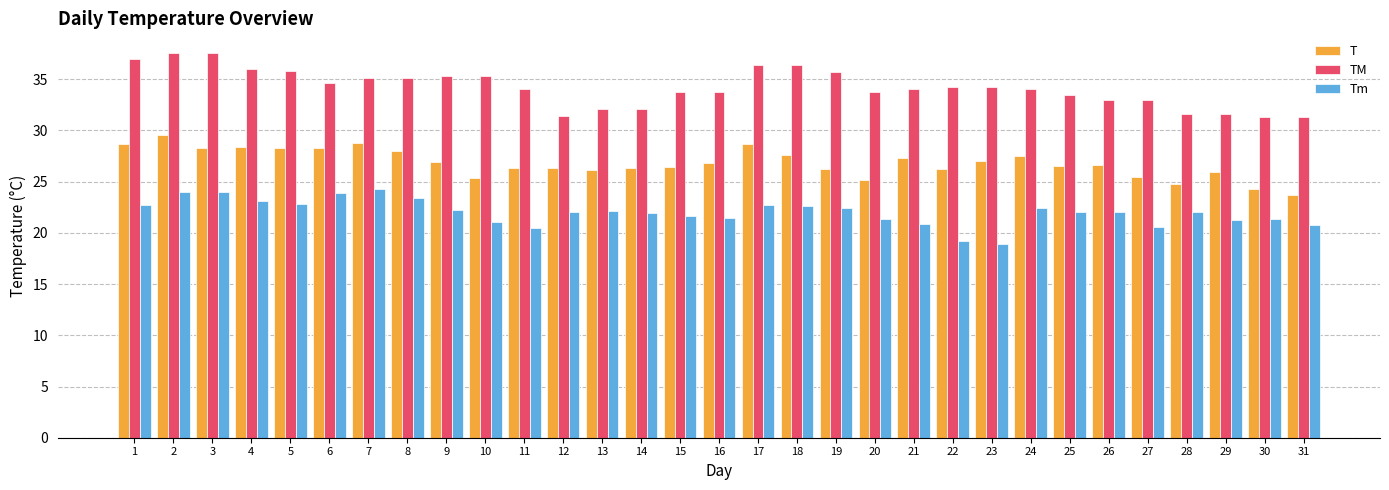

List the series in order of their overall mean, highest first.

TM, T, Tm